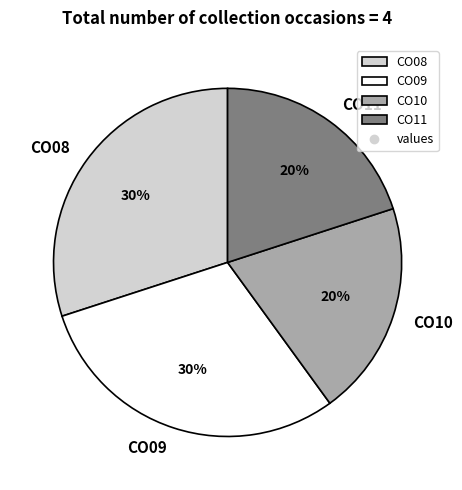

Do CO08 and CO09 together represent more than half of the pie?

Yes